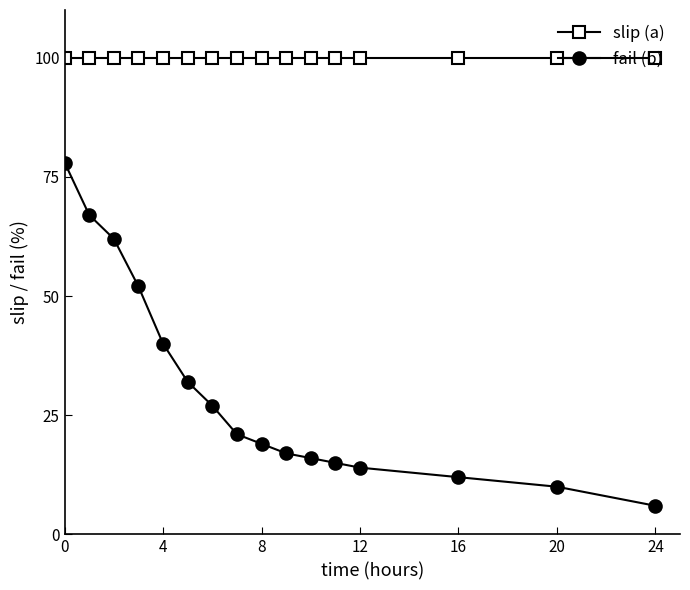

How many lines are shown in the chart?

2